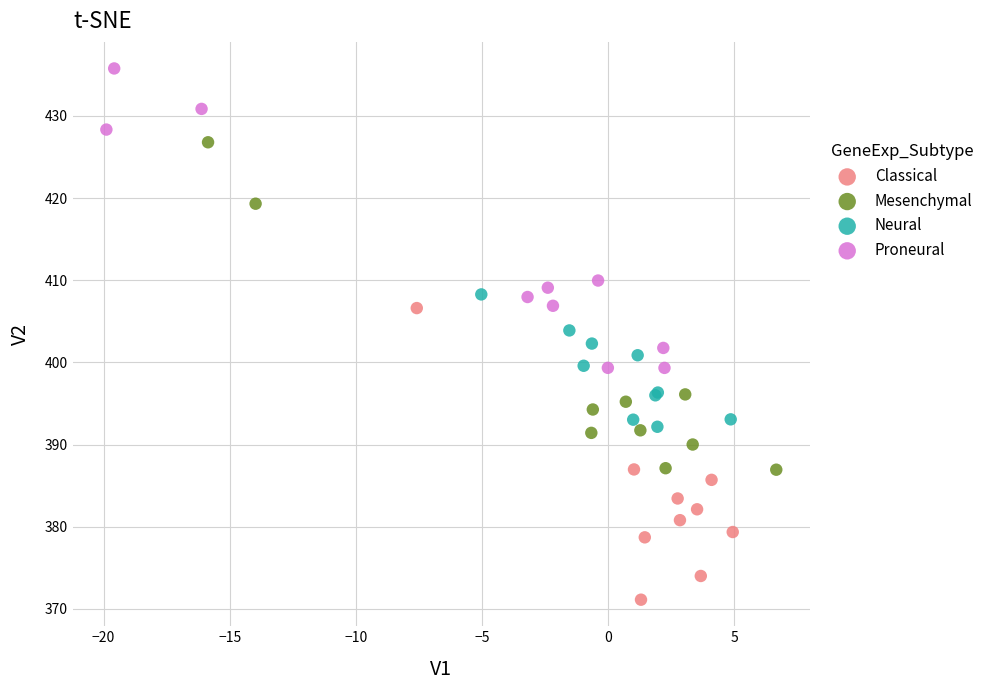

Which series contains the lowest Y value?

Classical